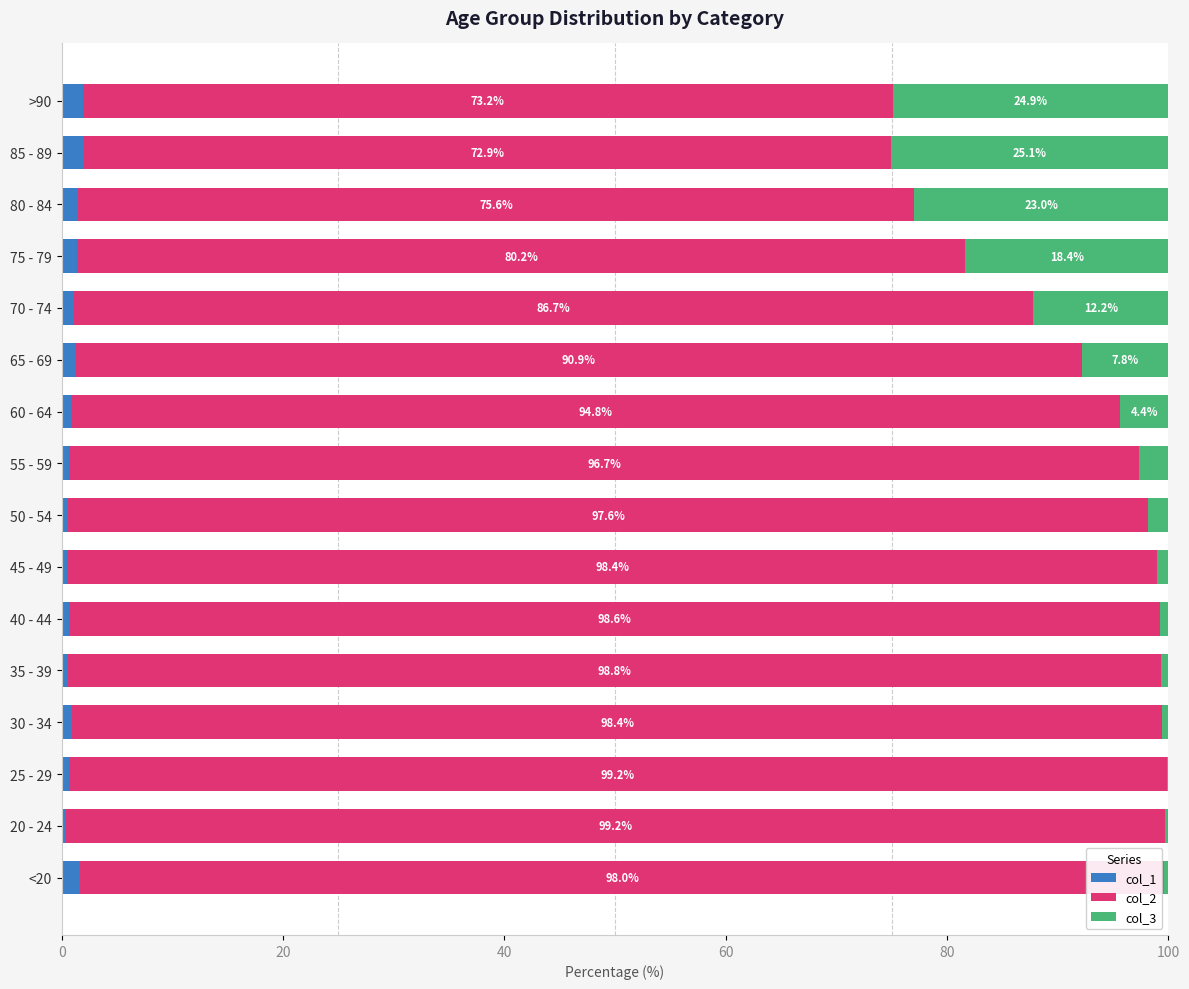

What is the maximum value for col_1?

2.0